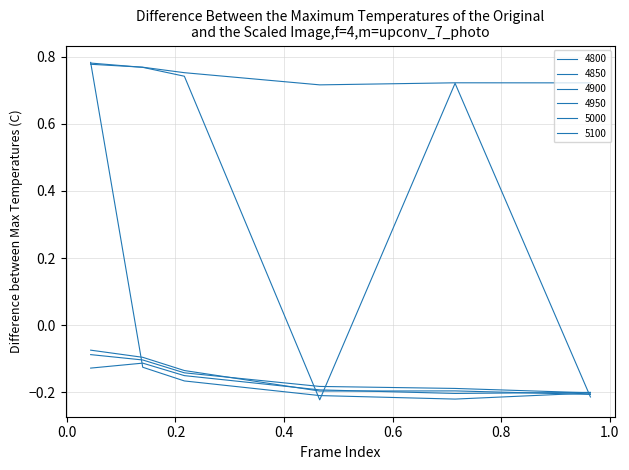

Which label corresponds to the largest value in the chart?

0.04383561643835616